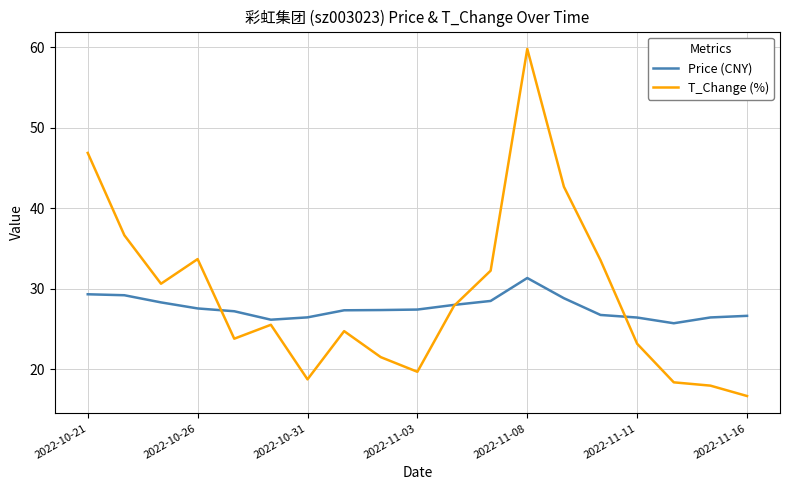

What are all the series names shown in the legend?

Price (CNY), T_Change (%)